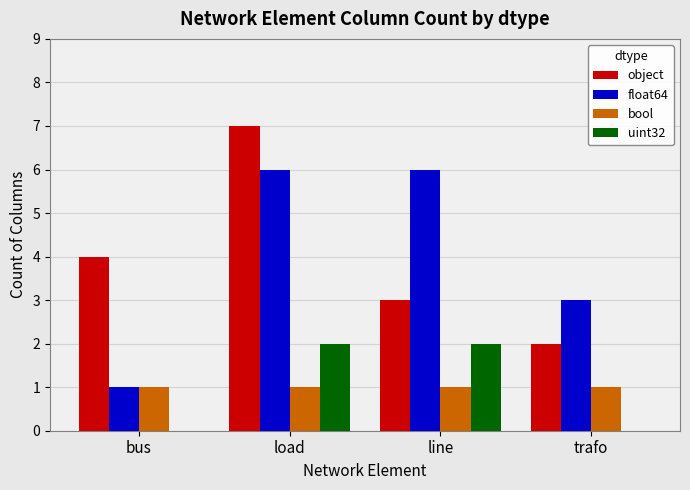

How many series are shown in this chart?

4